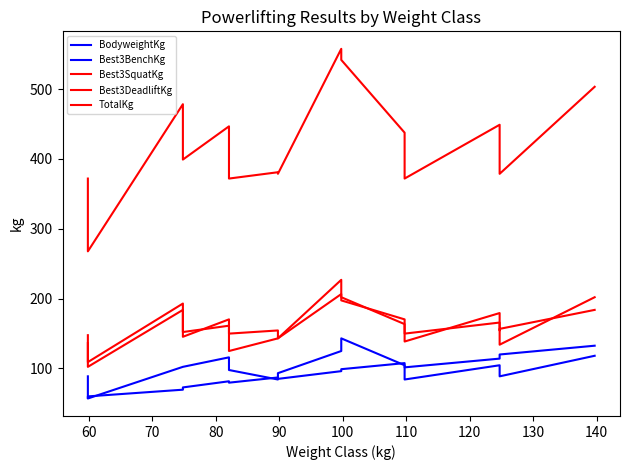

Reading right to left, what are all the values shown in this chart?

BodyweightKg: 132.4	119.8	117.2	113.8	101.3	102.5	107.4	98.7	95.9	84.8	86.8	79.4	81.4	72.6	69.3	59.7	57.7
Best3BenchKg: 117.9	88.5	97.5	104.3	83.9	102.1	104.3	142.9	124.7	93.0	83.9	97.5	115.7	102.1	102.1	56.7	88.5
Best3SquatKg: 201.8	133.8	149.7	179.2	138.3	142.9	163.3	201.8	226.8	142.9	142.9	124.7	161.0	151.9	183.7	102.1	136.1
Best3DeadliftKg: 183.7	156.5	154.2	165.6	149.7	156.5	170.1	197.3	206.4	142.9	154.2	149.7	170.1	145.2	192.8	108.9	147.4
TotalKg: 503.5	378.8	401.4	449.1	371.9	401.4	437.7	542.0	557.9	378.8	381.0	371.9	446.8	399.2	478.5	267.6	371.9